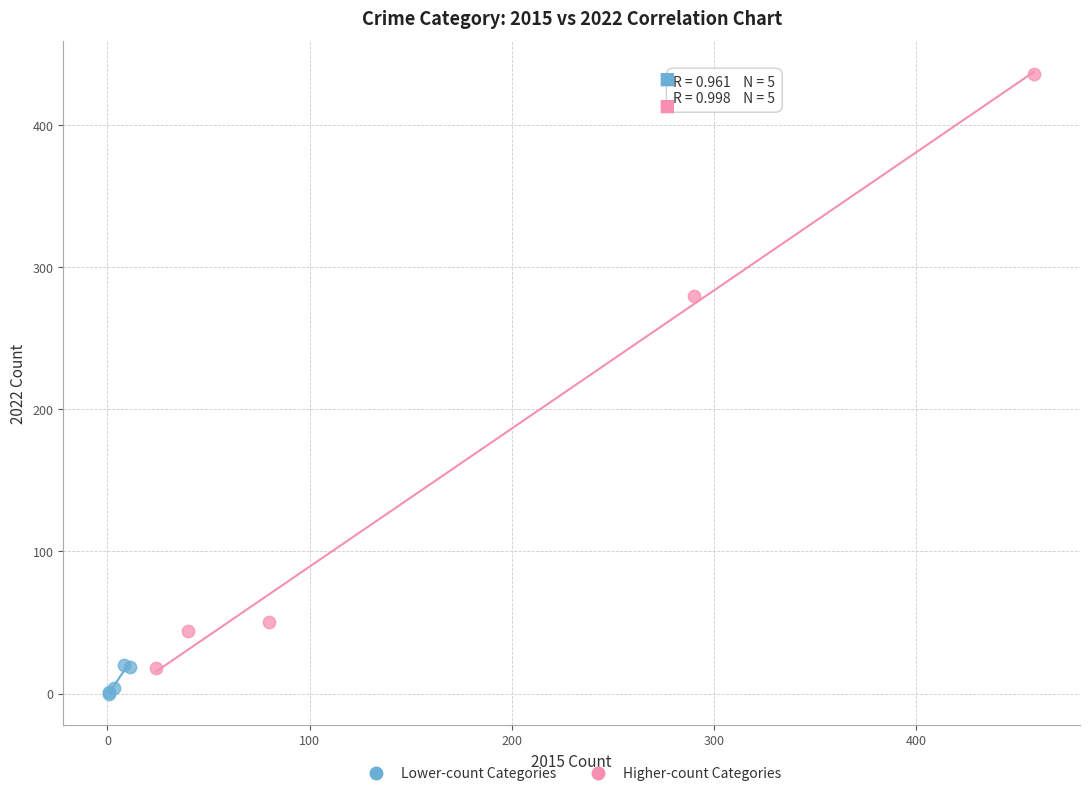

Which series has the largest Y range (max minus min)?

Higher-count Categories